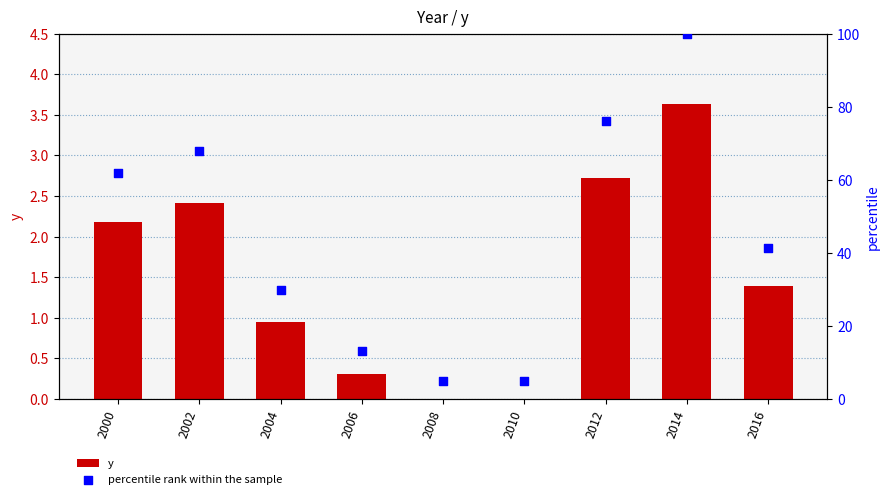

Which series has the largest Y range (max minus min)?

percentile rank within the sample